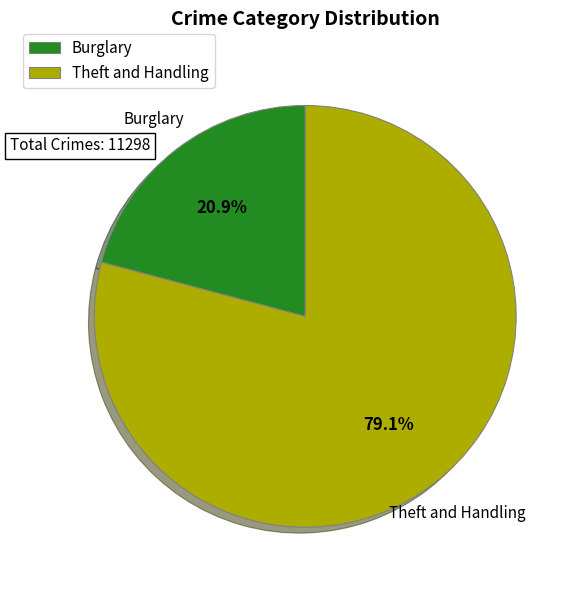

Count the number of slices in the pie.

2